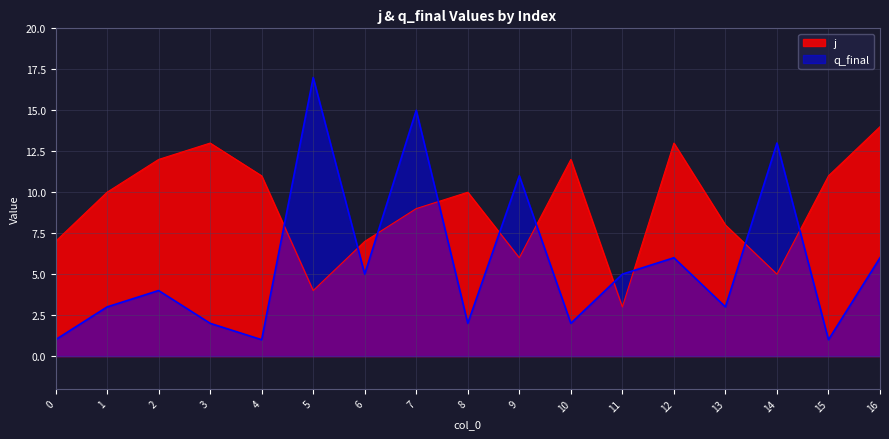

What are all the series names shown in the legend?

j, q_final